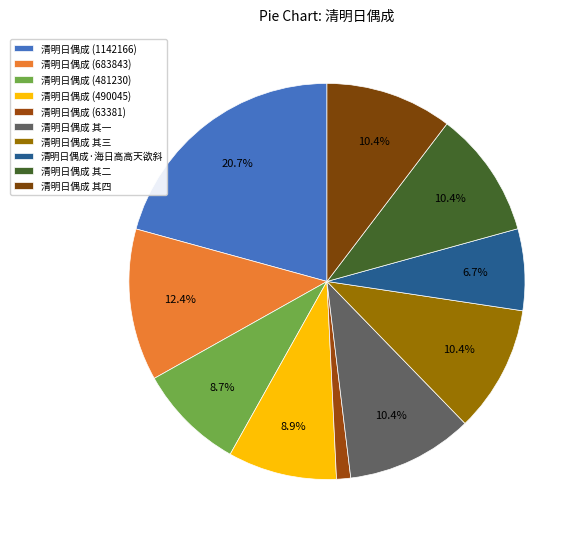

Count the number of slices in the pie.

10